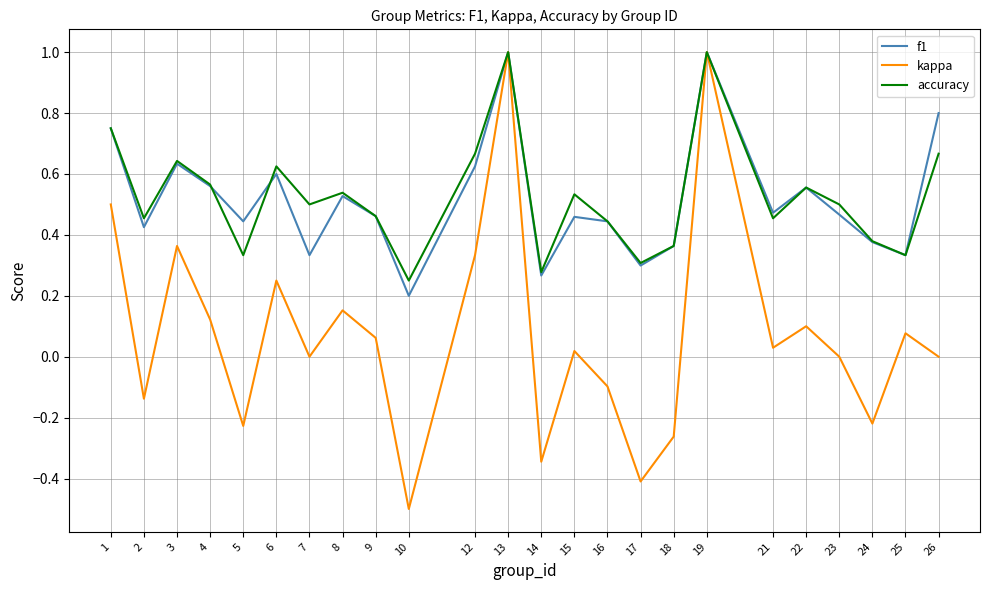

Which series has the widest spread of values?

kappa